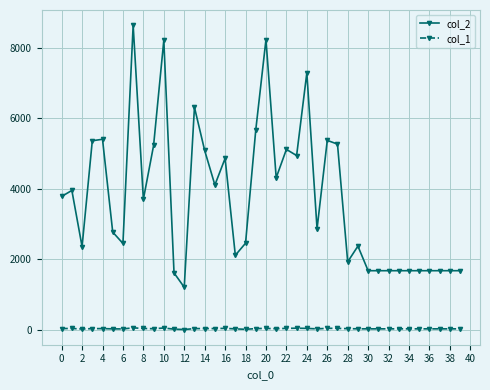

Is this an area chart (filled region under the line)?

No